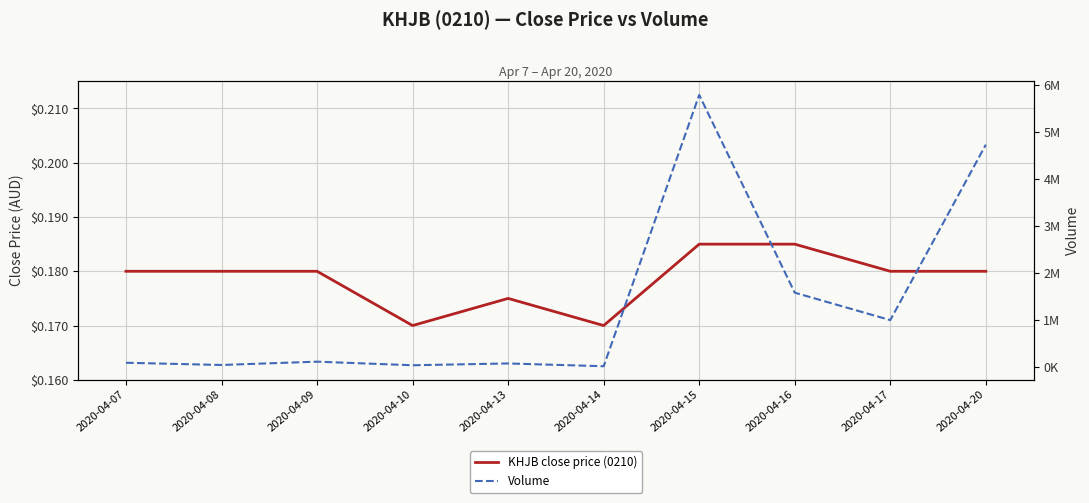

In KHJB close price (0210), how many points are higher than both neighbors (excluding endpoints)?

1